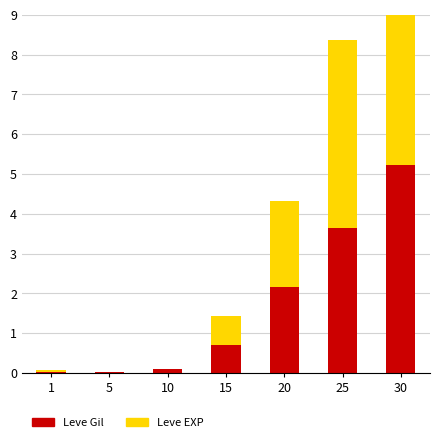

What is the total value across all series at 25?

8.4